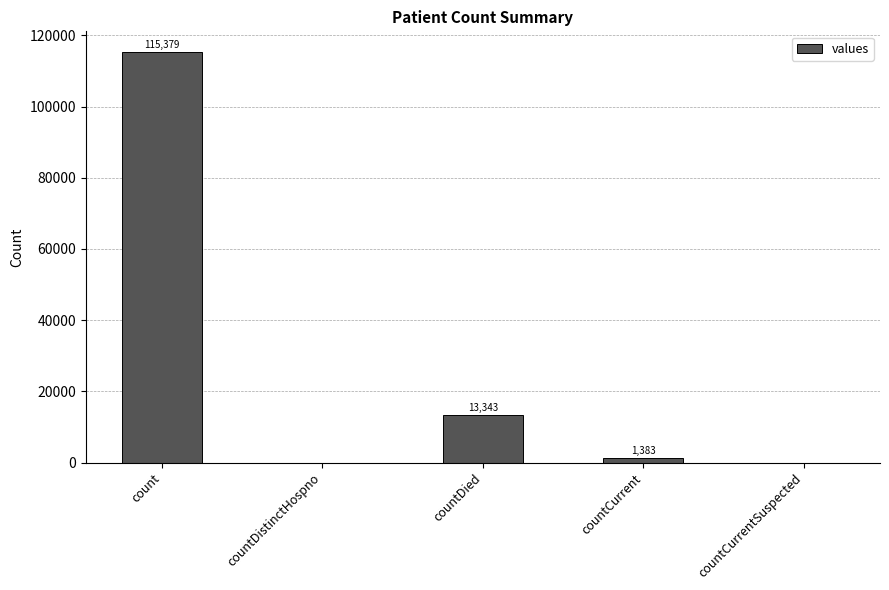

Which category has the highest value across all series?

count